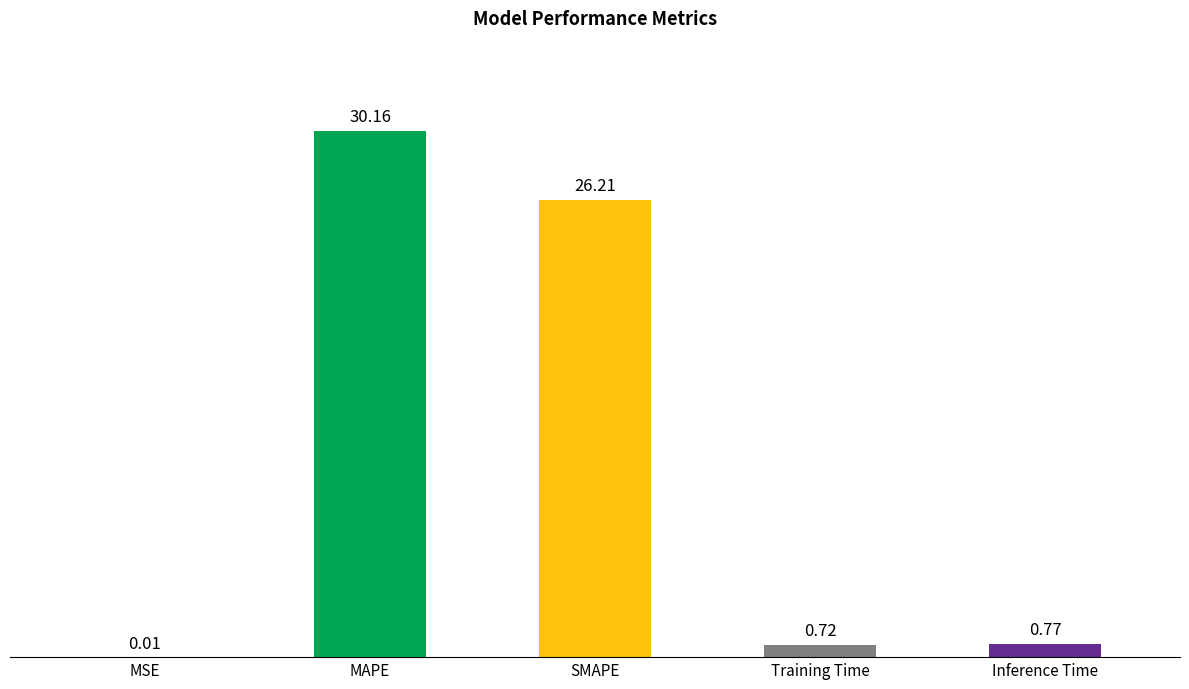

At which category does the chart reach its peak across all series?

MAPE